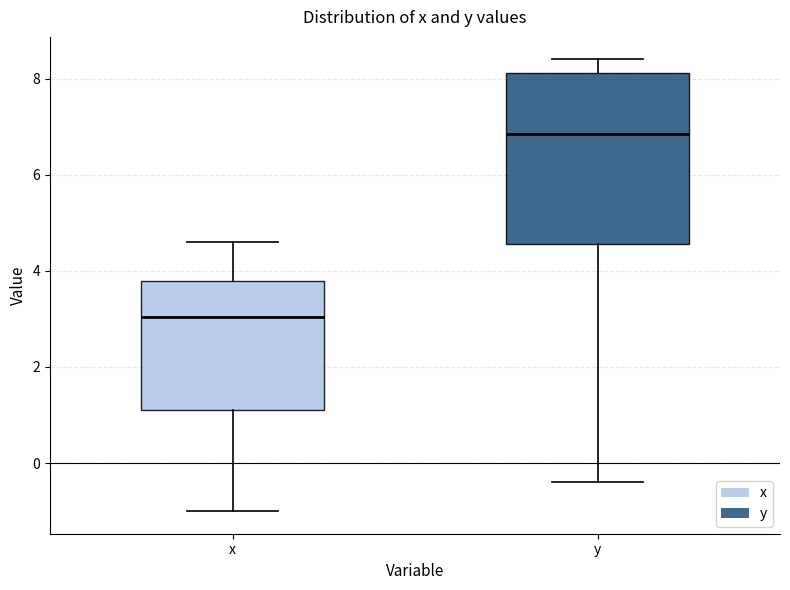

Reading left to right, read every box against the y-axis: the position of its median line, the range the box covers, and the ends of its whiskers. The values are not printed on the chart, so give them approximately, as read against the axis.

x: median 3.0, box 1.2 to 3.8, whiskers -1.0 to 4.6
y: median 6.8, box 4.6 to 8.2, whiskers -0.4 to 8.4